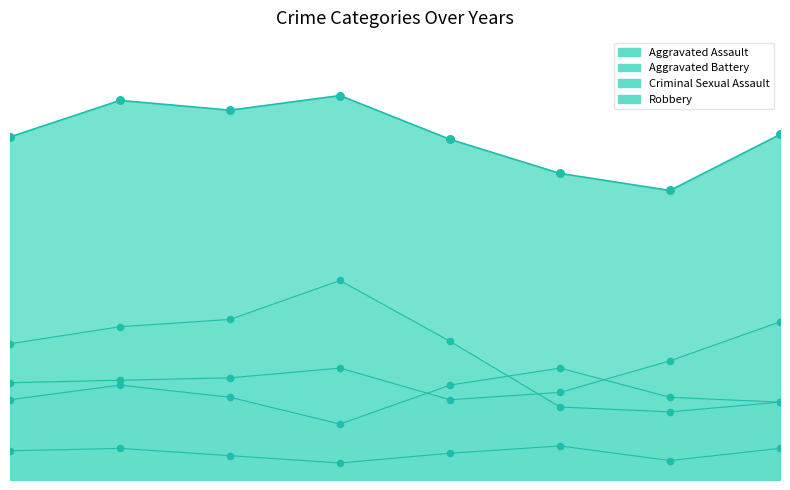

Which series has the largest Y range (max minus min)?

Robbery